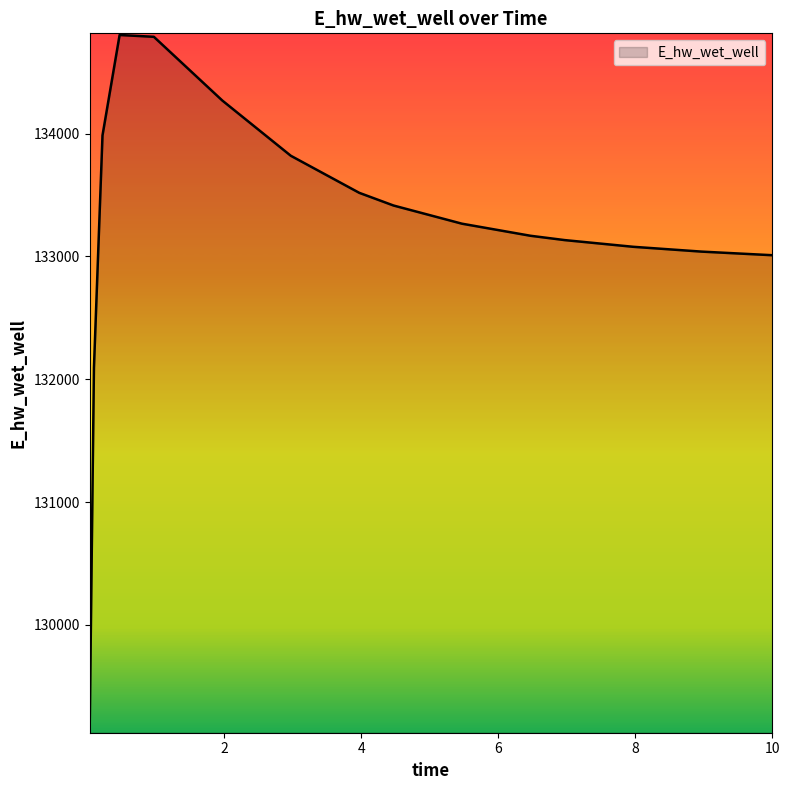

What is the difference between the maximum and minimum values?

5667.8